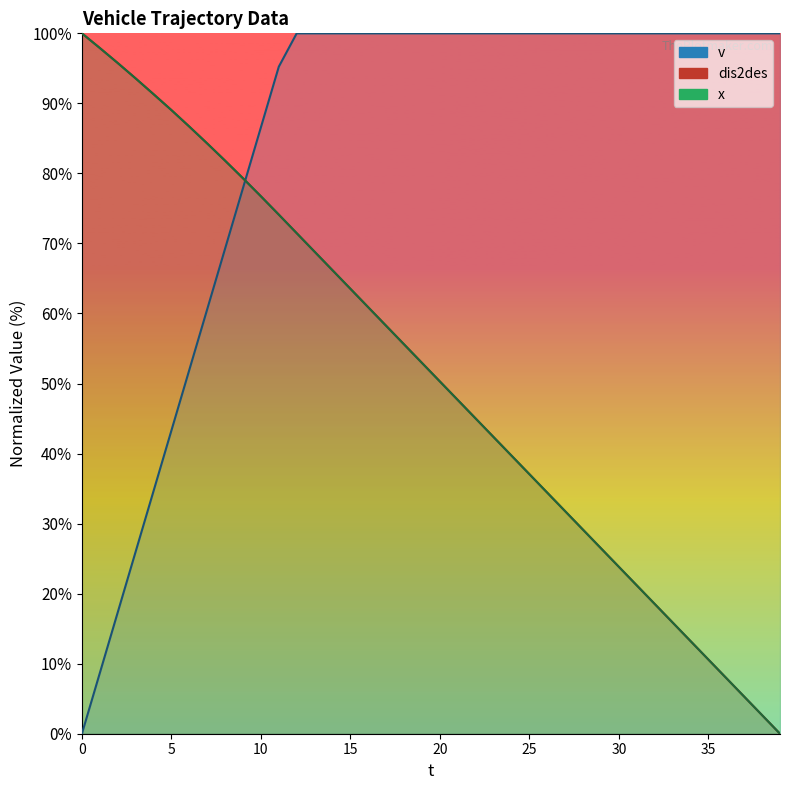

What is the spread (max minus min) of values at 27?

68.2